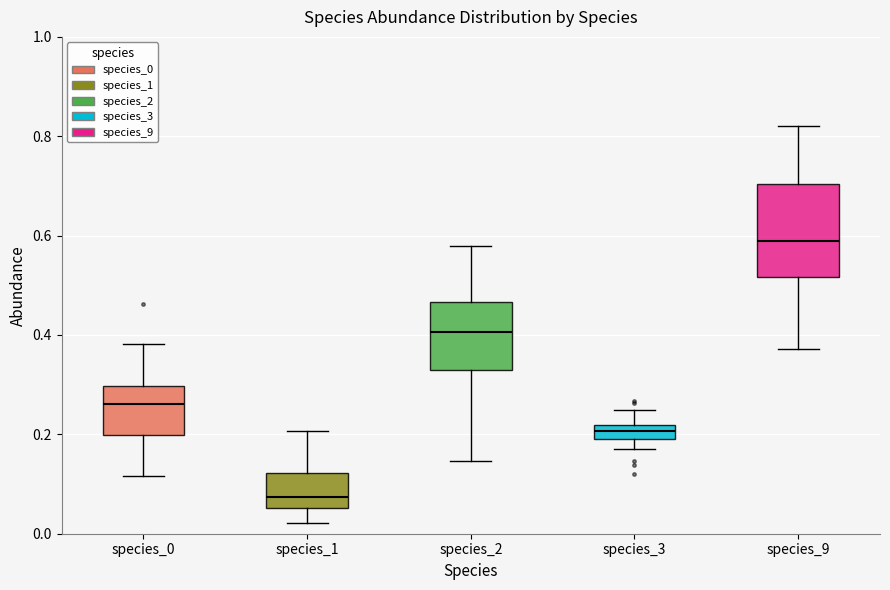

Where does the upper whisker of the box for species_9 end on the y-axis? The values are not printed on the chart, so give them approximately, as read against the axis.

0.82